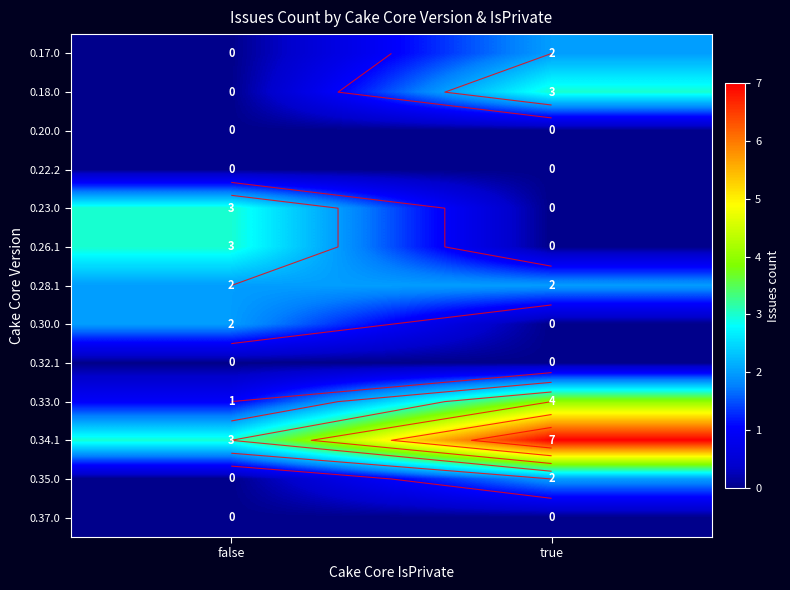

Which label corresponds to the smallest value in the chart?

false